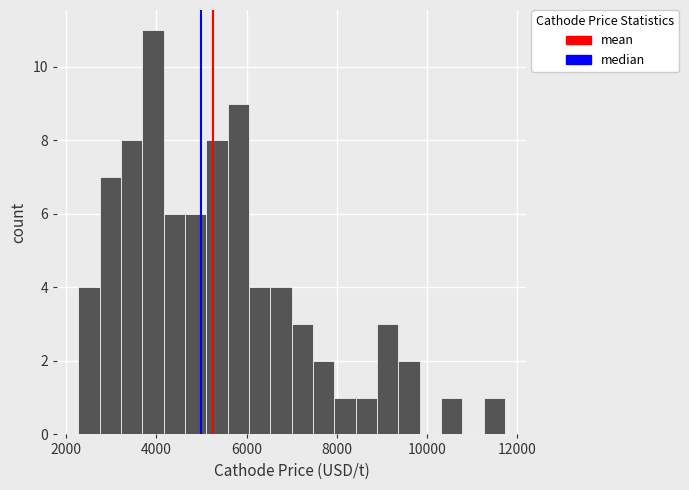

Read against the x-axis, roughly where is the centre of the tallest bar?

4000